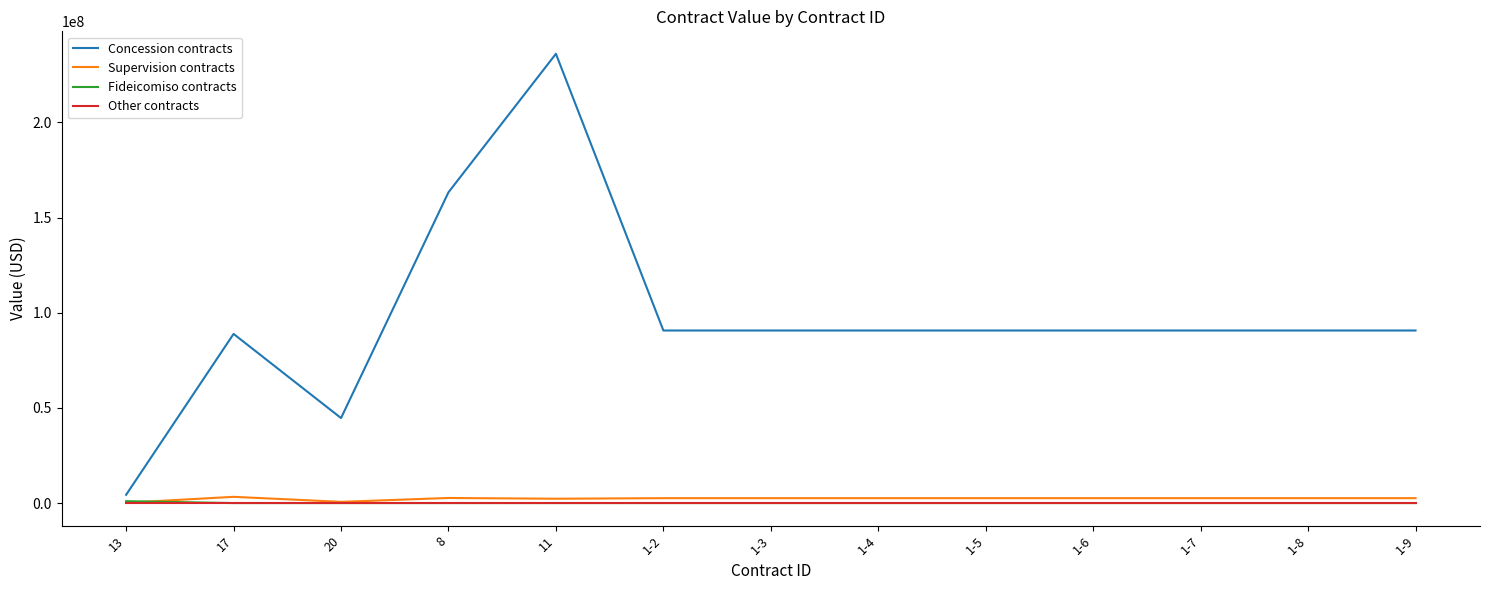

True or false: Other contracts and Concession contracts intersect in this chart.

False